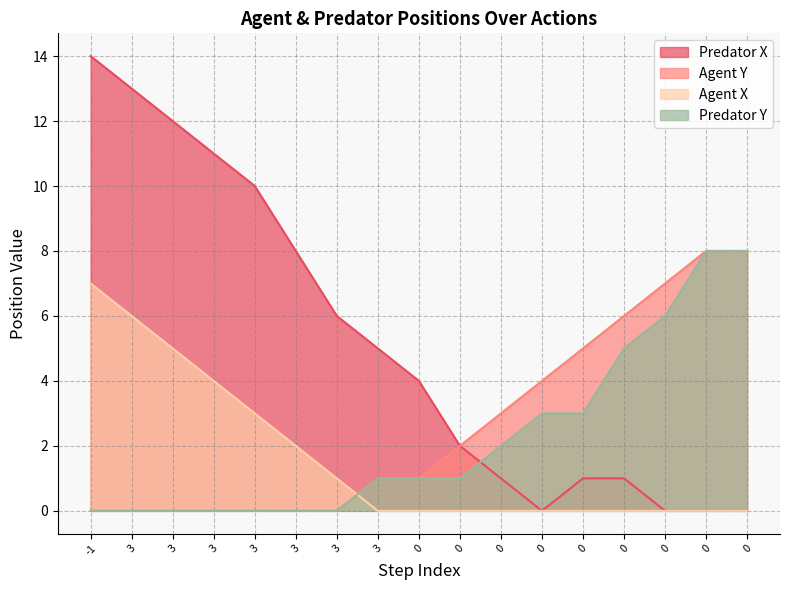

True or false: Predator Y has a value of 0 at 3.

True